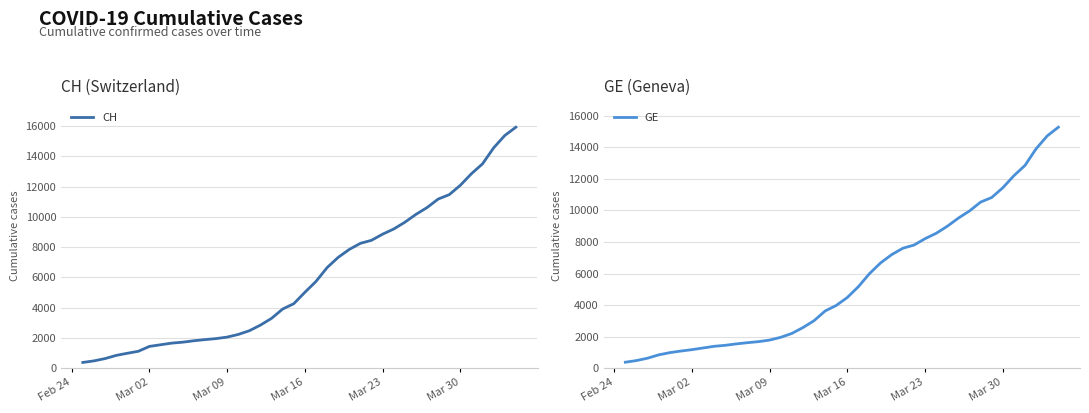

List the series in order of their overall mean, lowest first.

GE, CH